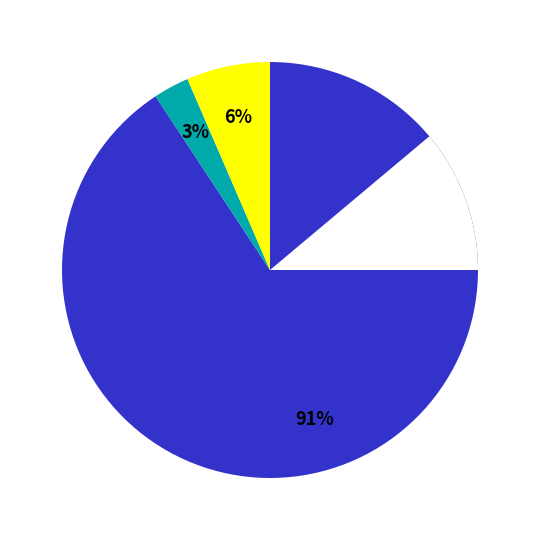

To the nearest percent, what portion does 1 represent?

17%